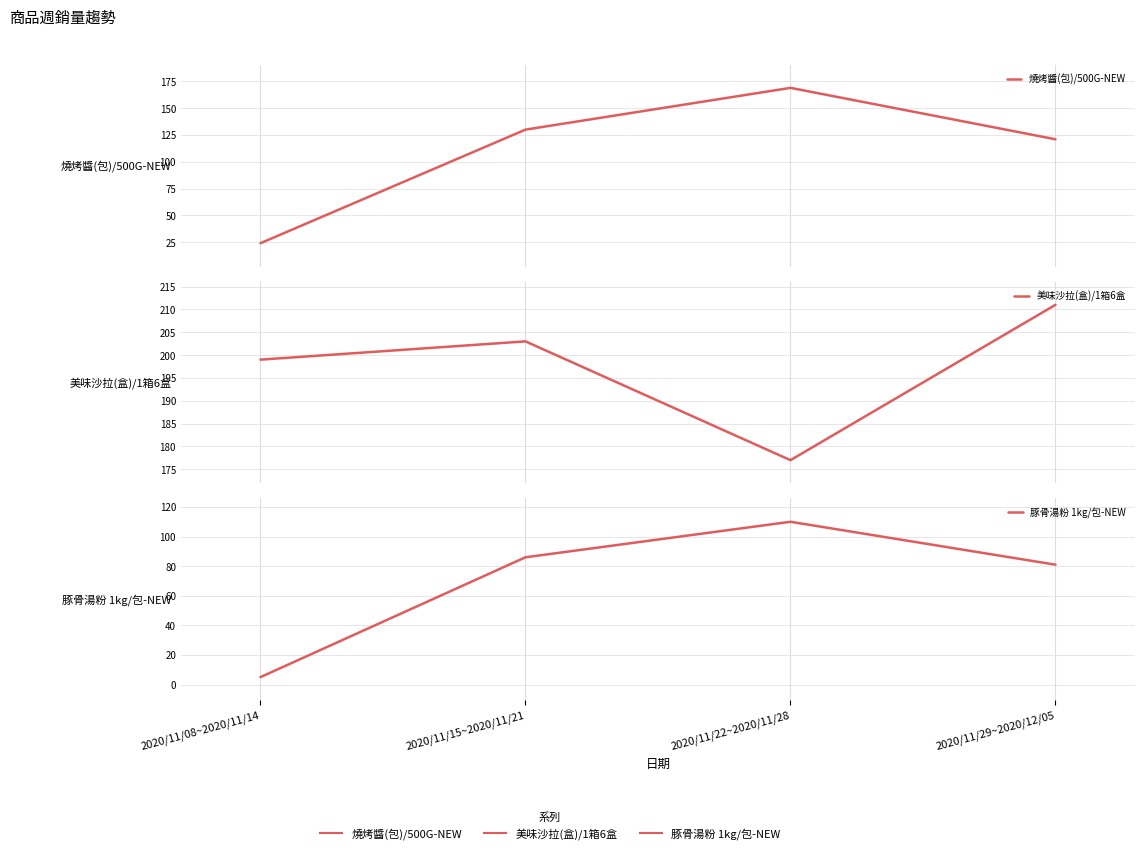

What position from the right is 2020/11/08~2020/11/14?

4